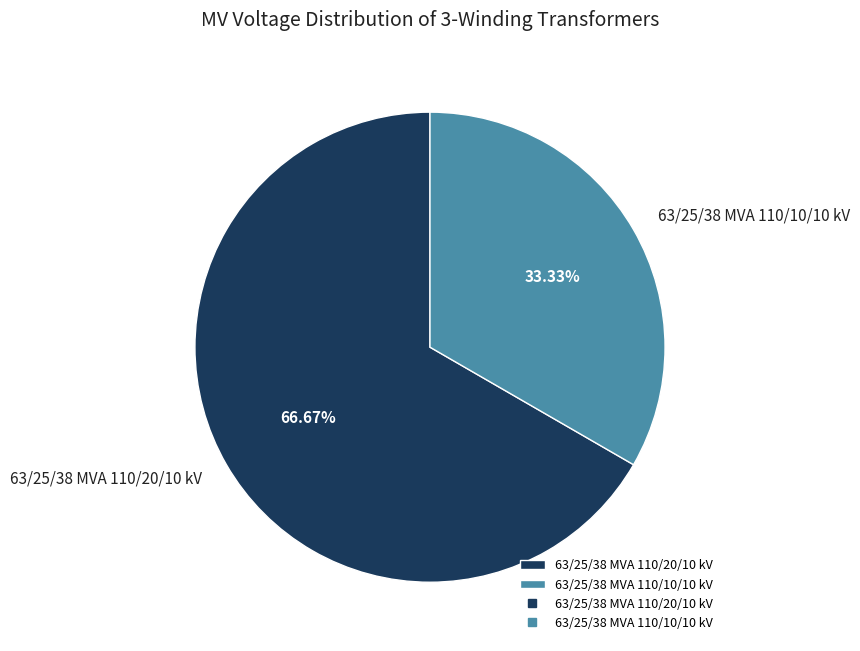

What is the ratio of the value at 63/25/38 MVA 110/20/10 kV to the value at 63/25/38 MVA 110/10/10 kV?

2.0